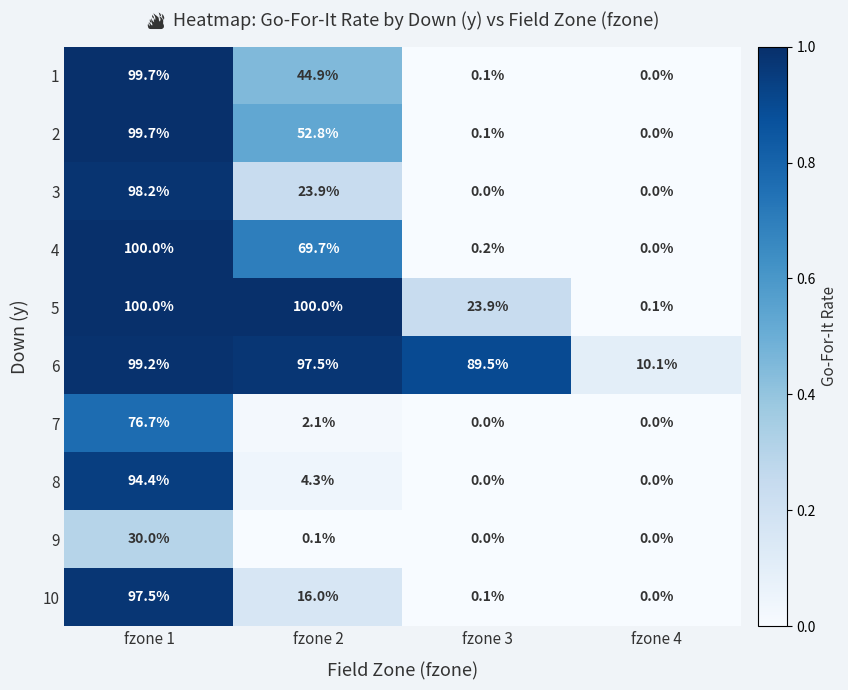

What is the total value across all series at fzone 1?

895.4